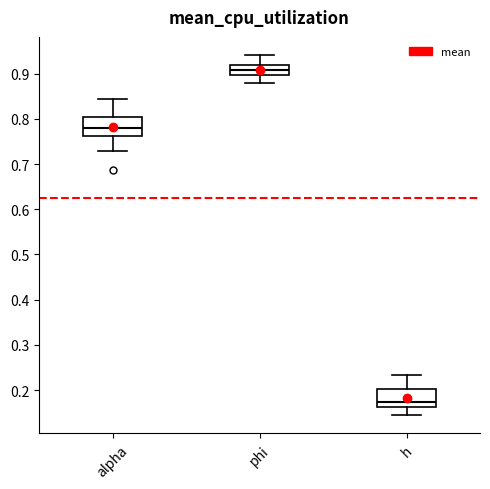

Which box's median line is the highest?

phi